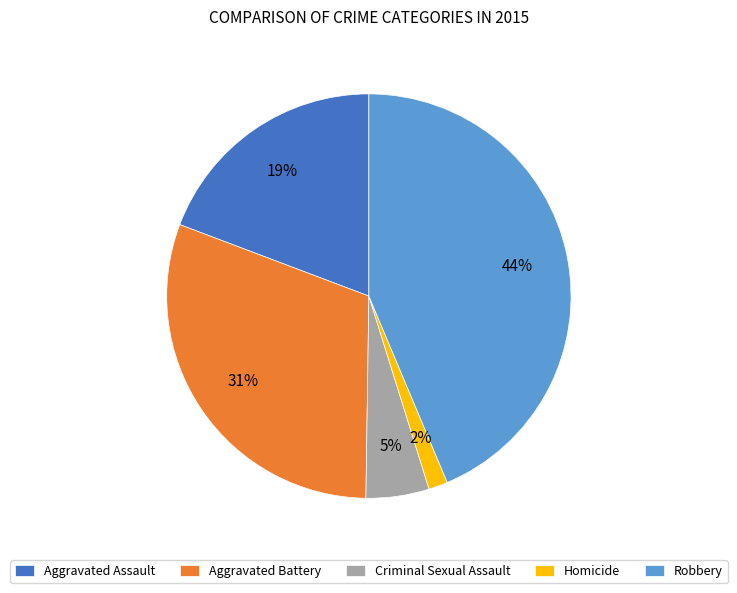

Between Aggravated Battery and Criminal Sexual Assault, which is larger?

Aggravated Battery